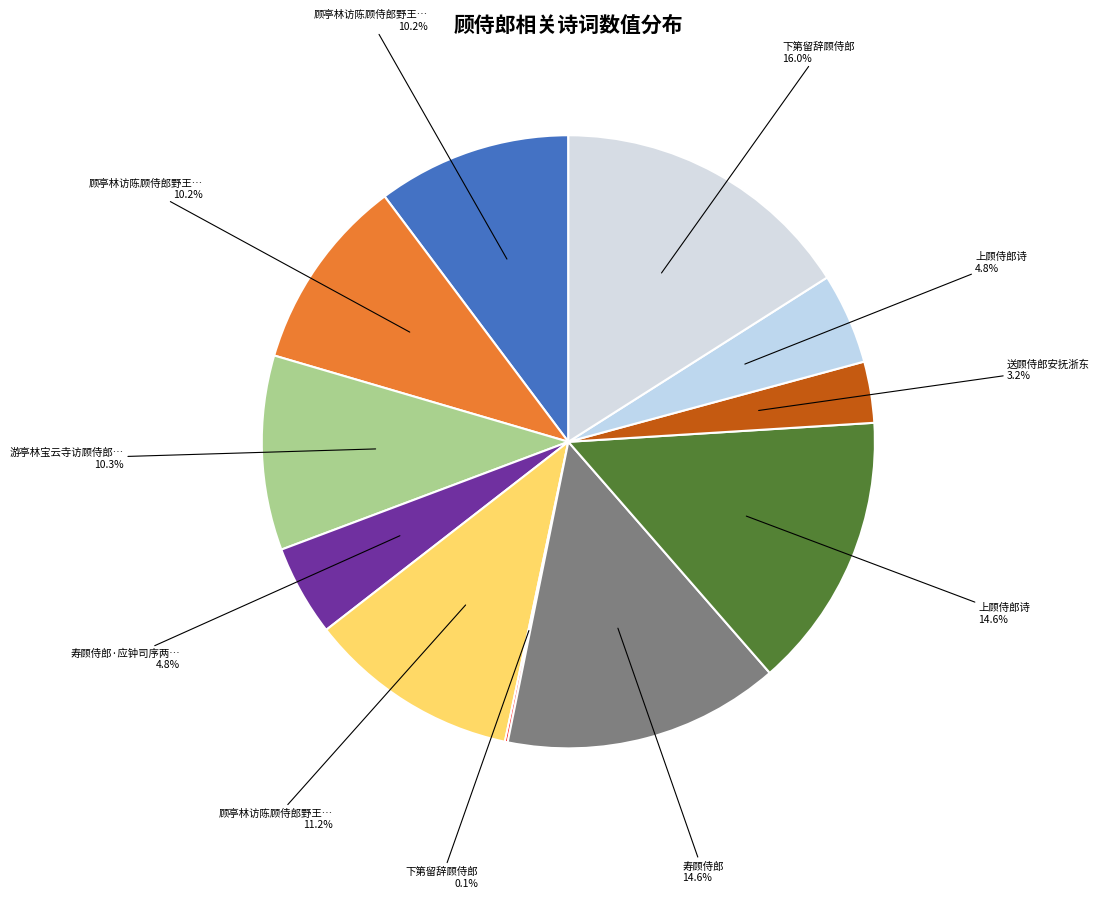

Which slice is the largest?

下第留辞顾侍郎